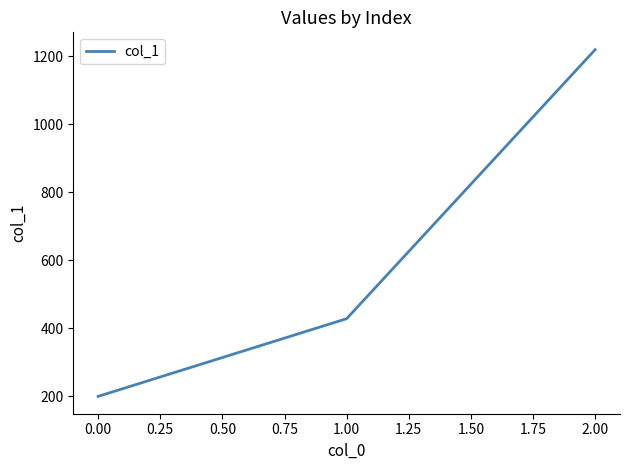

Is it true that the value at 1.00 is 263.4?

False